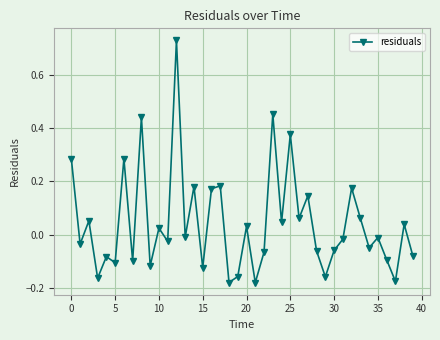

True or false: there are more than 2 points higher than both neighbors.

True